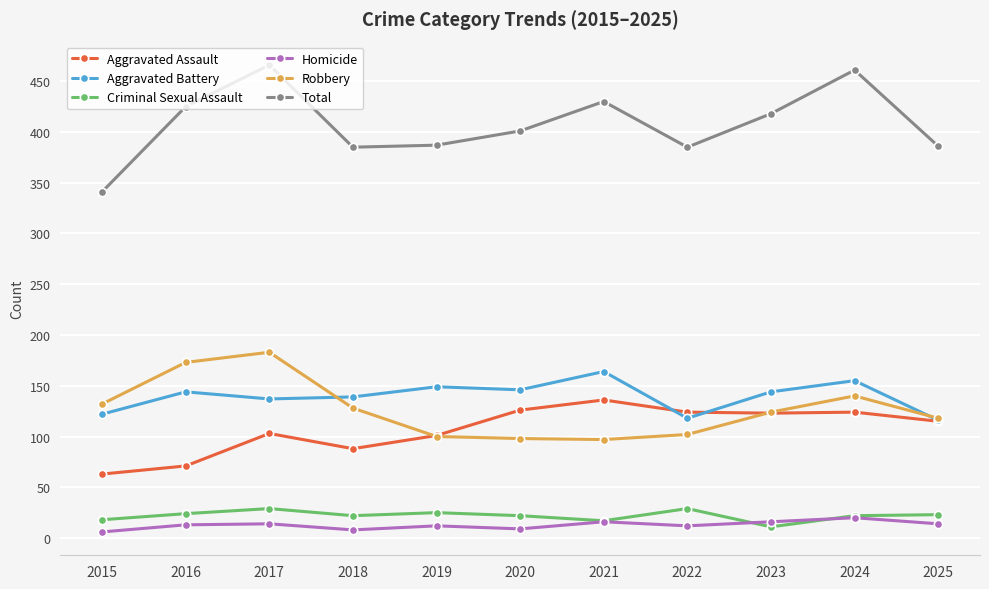

True or false: Criminal Sexual Assault and Total cross at least once.

False